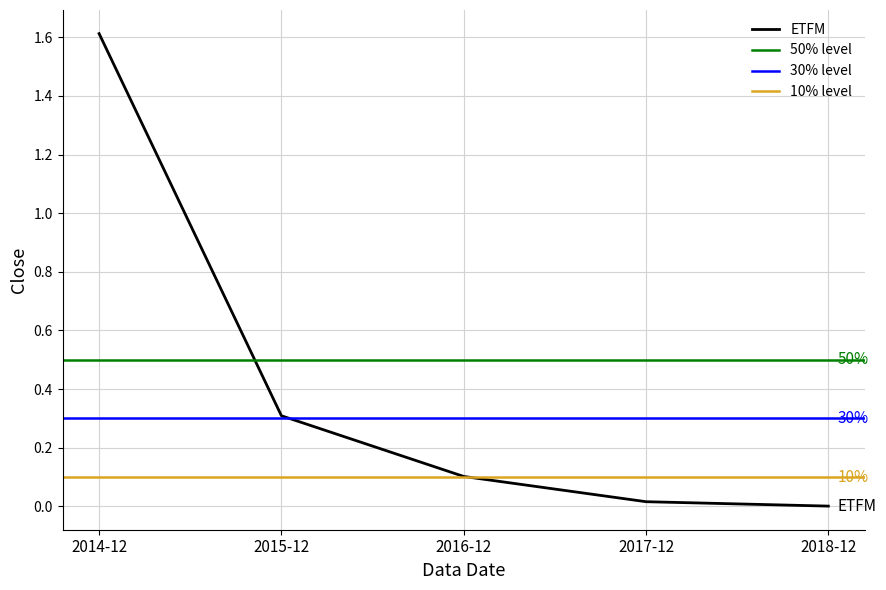

Reading right to left, what are all the values shown in this chart?

2018-12=0.0	2017-12=0.0	2016-12=0.1	2015-12=0.3	2014-12=1.6